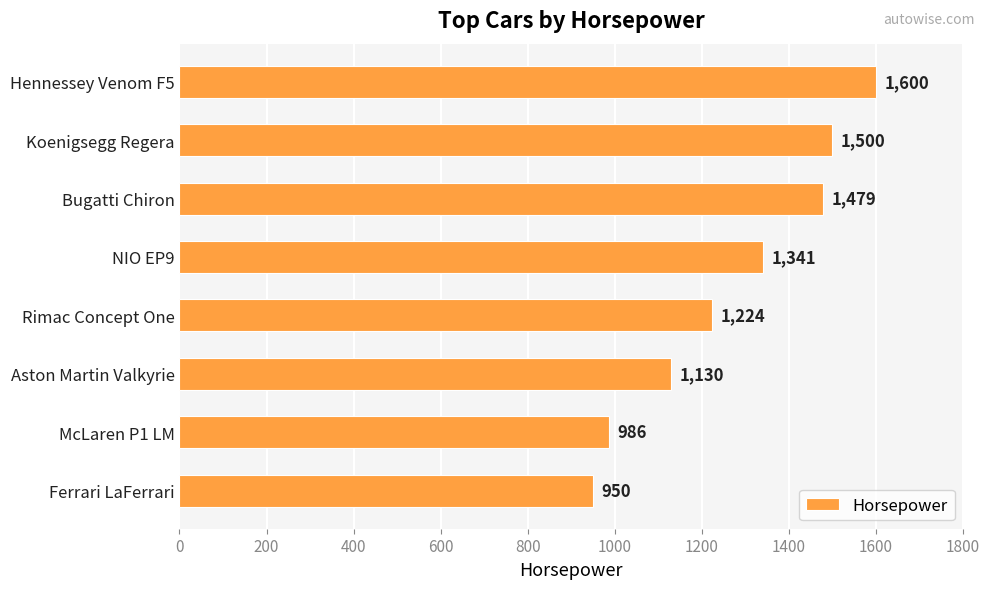

Reading bottom to top, what are all the values shown in this chart?

950	986	1130	1224	1341	1479	1500	1600